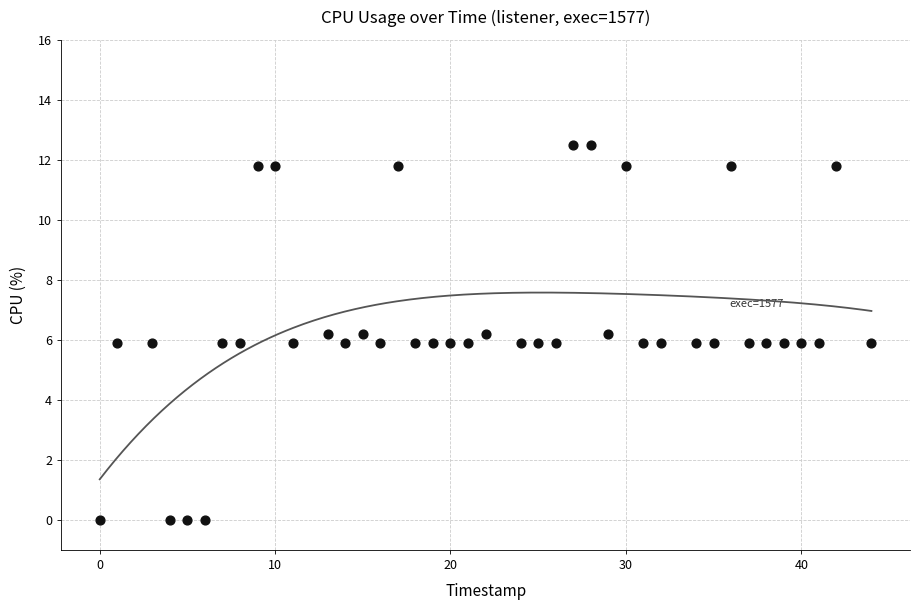

What is the range of Y values (max minus min)?

12.5